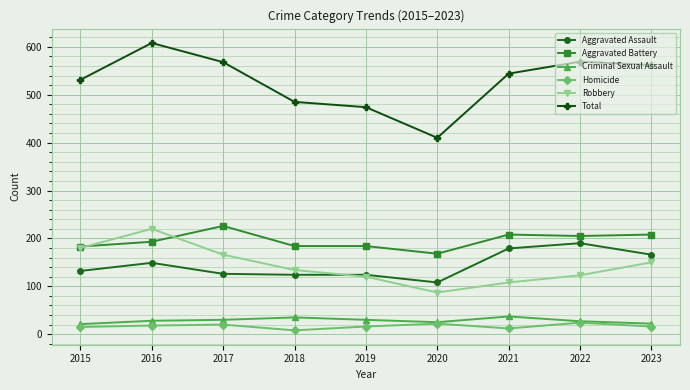

At which label does Robbery first exceed 134?

2015